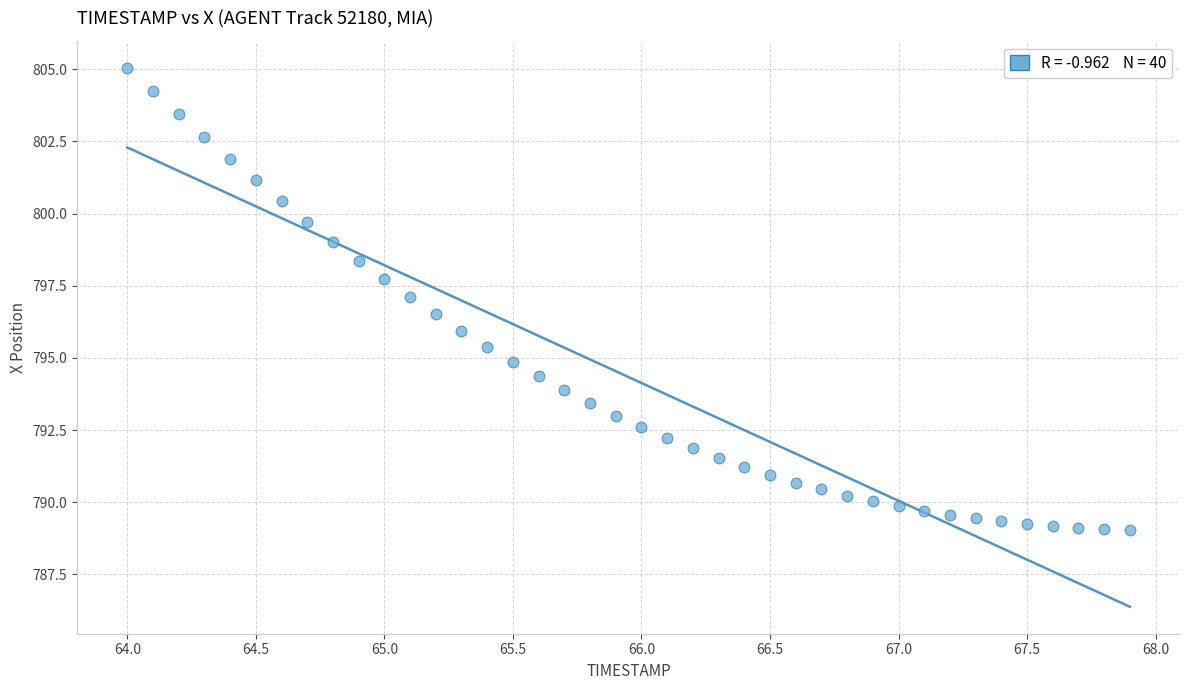

What is the range of X values (max minus min)?

3.9